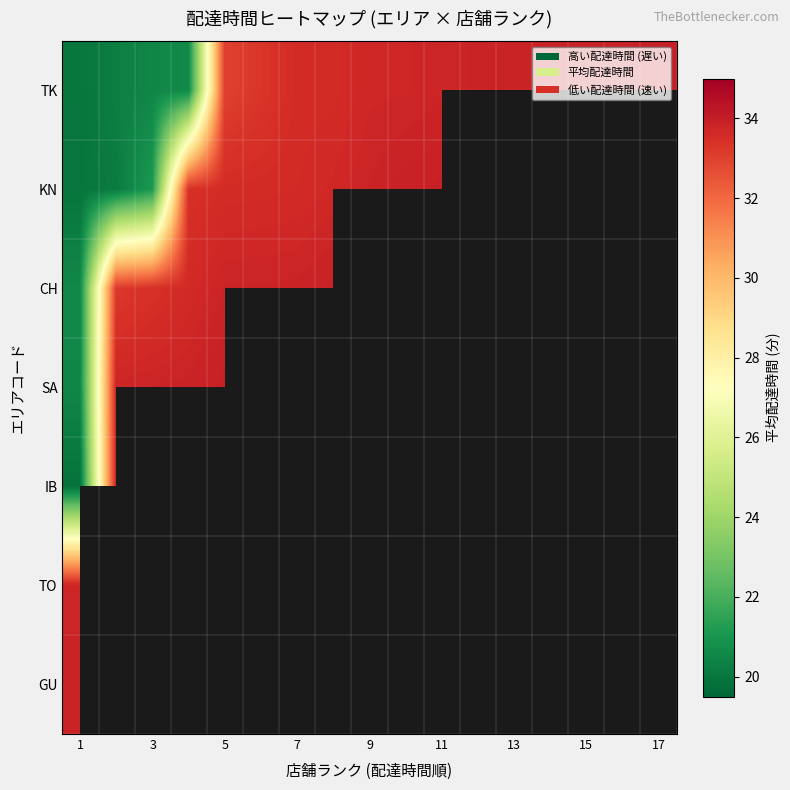

Between 13 and 1, which is larger?

13